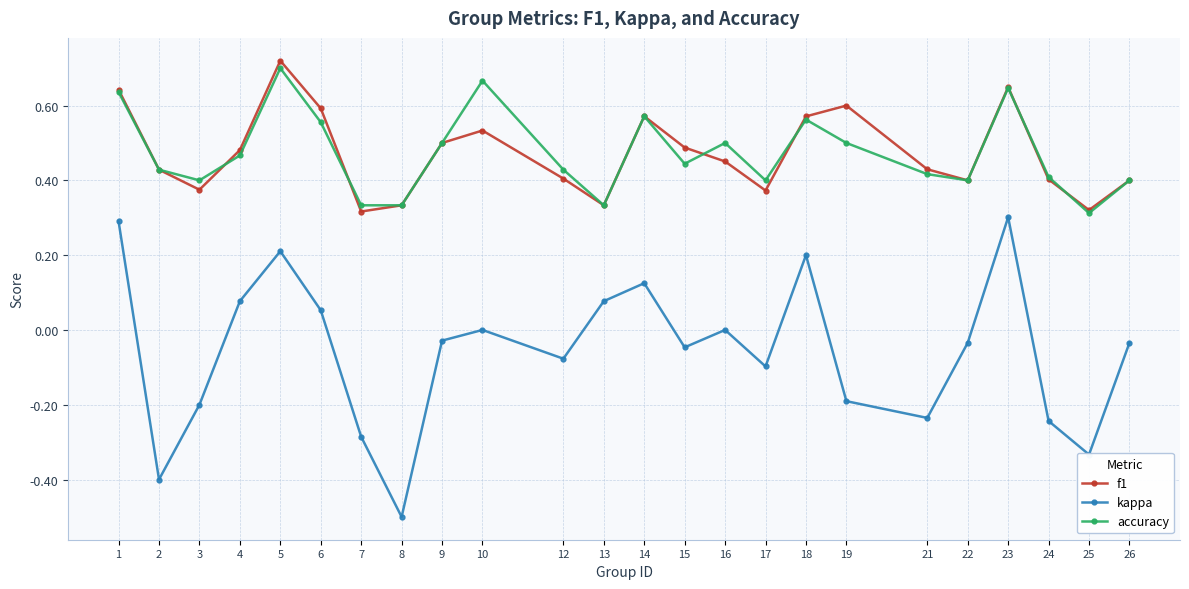

Between 13 and 15, which series saw the biggest shift?

f1